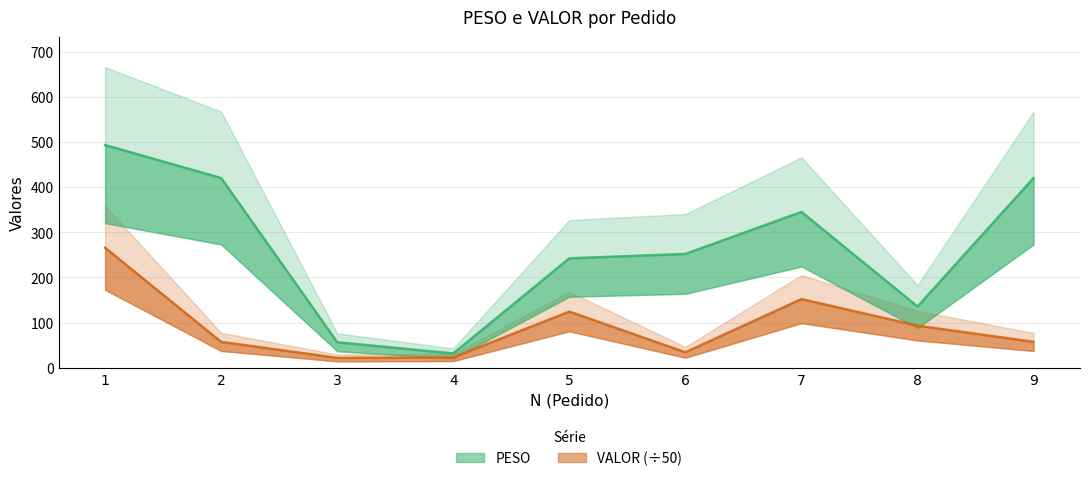

The value of PESO at 3 is 13.6. True or false?

False